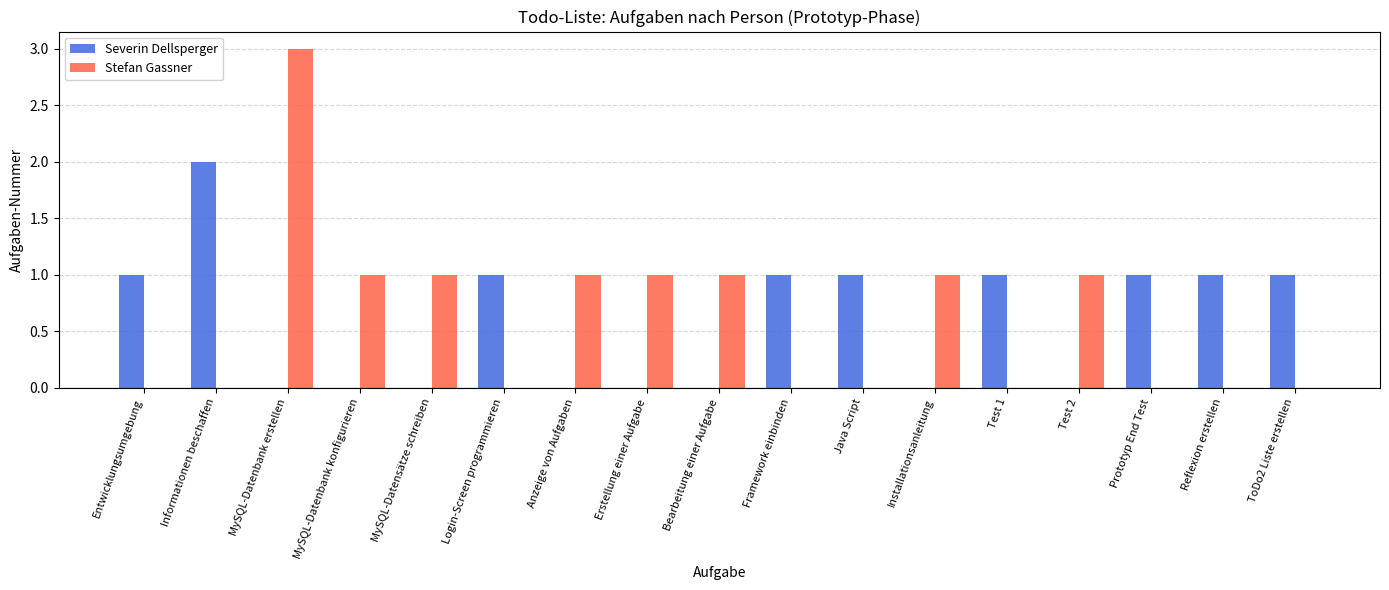

Which series has the largest range (max minus min)?

Stefan Gassner